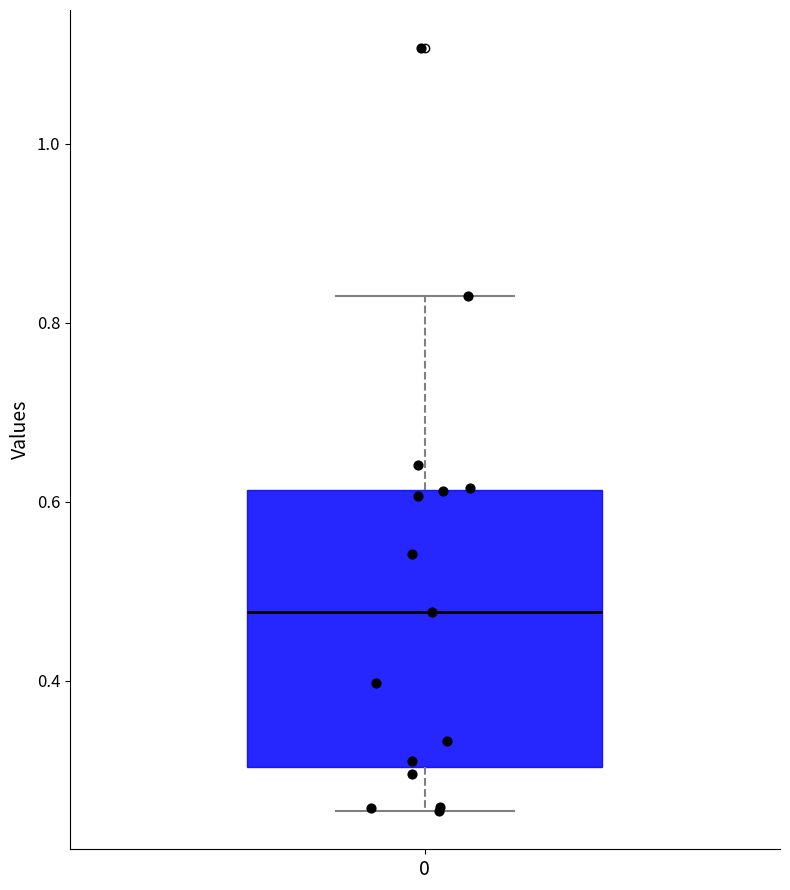

Read this box plot against the y-axis: the position of the median line, the range covered by the box, and the ends of both whiskers. The values are not printed on the chart, so give them approximately, as read against the axis.

median 0.48, box 0.30 to 0.62, whiskers 0.26 to 0.82